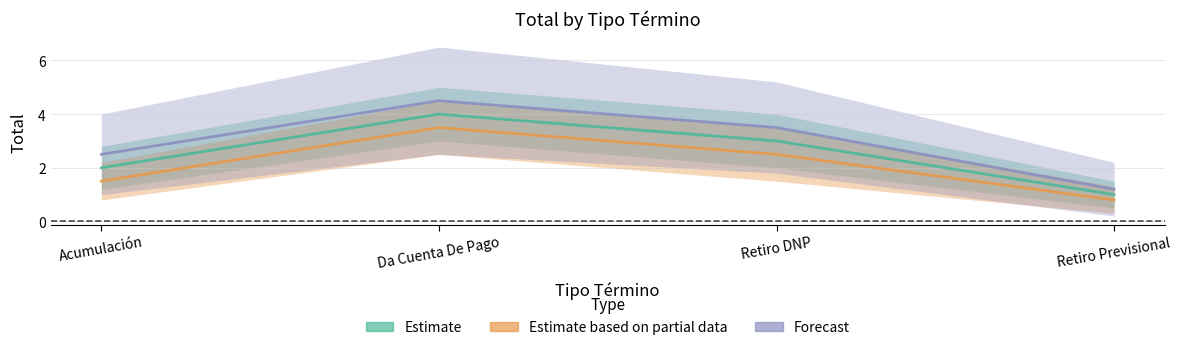

What position from the left is Retiro DNP?

3